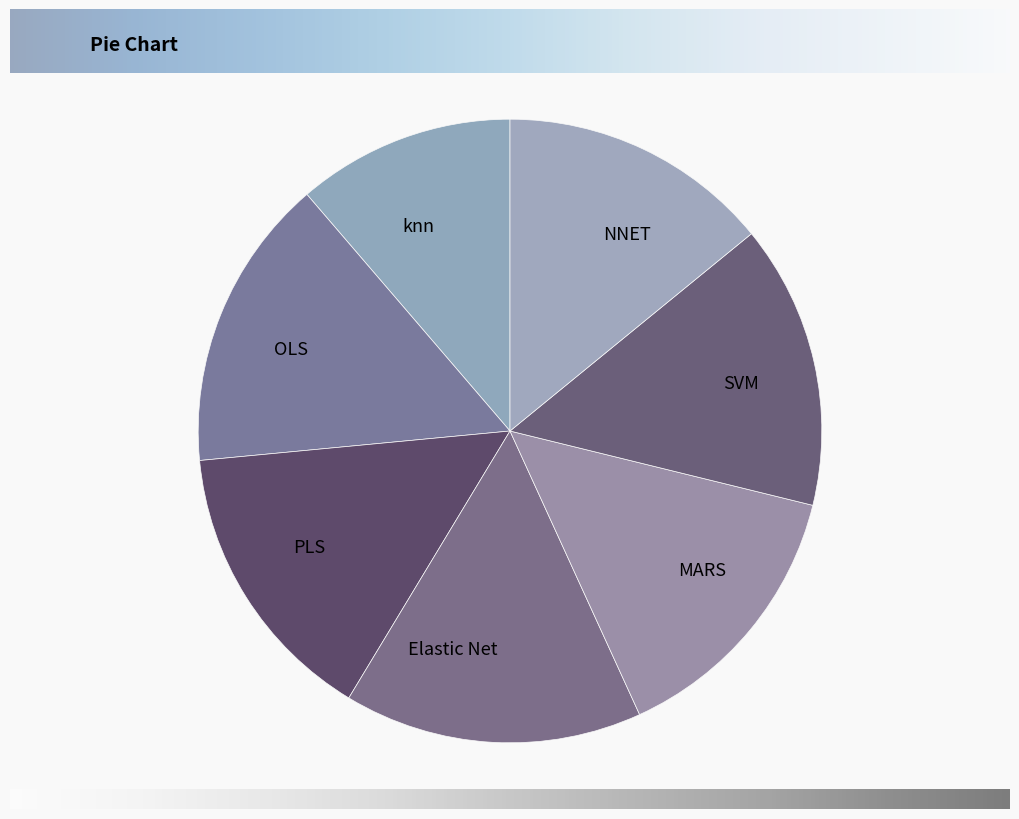

Is there any slice that represents more than half of the pie?

No